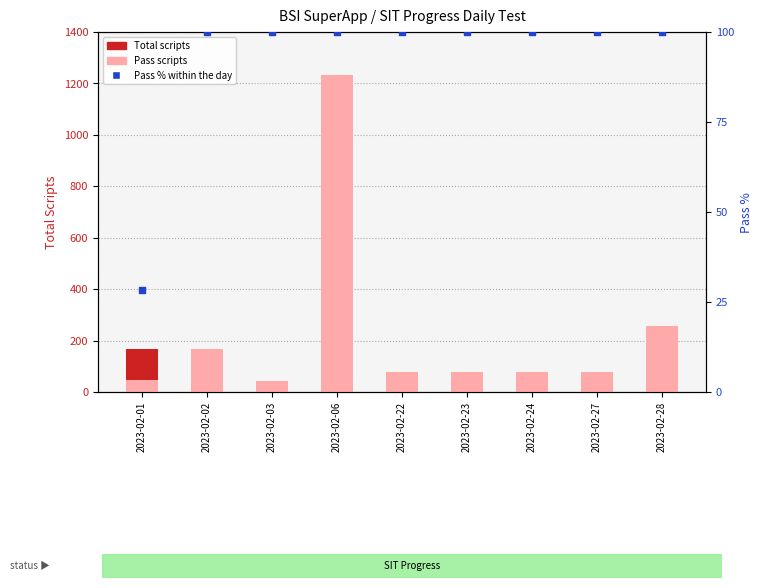

At how many categories does at least one series exceed 1100?

1